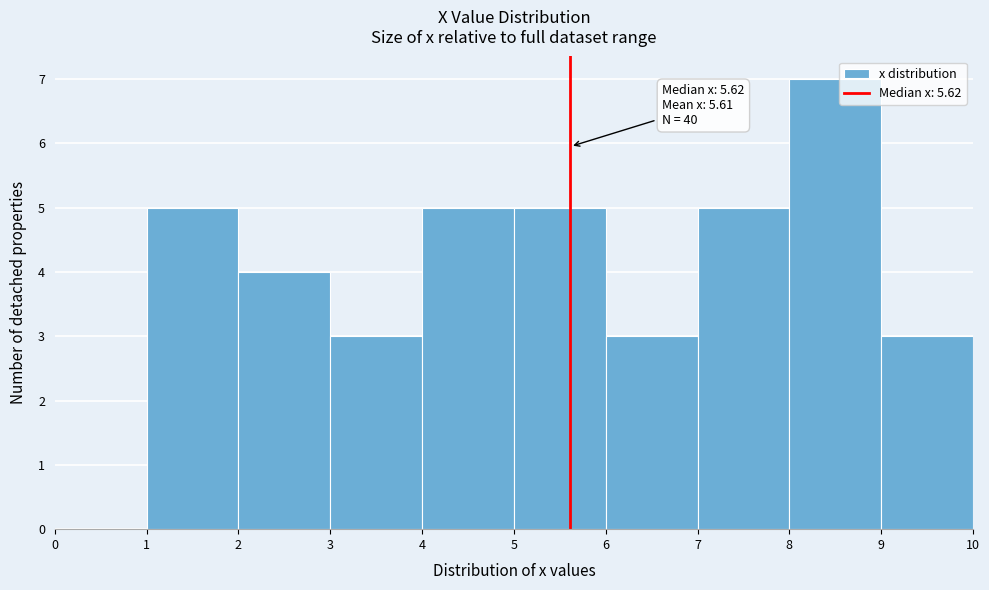

Over which range of the x-axis is the bar tallest?

8 to 9